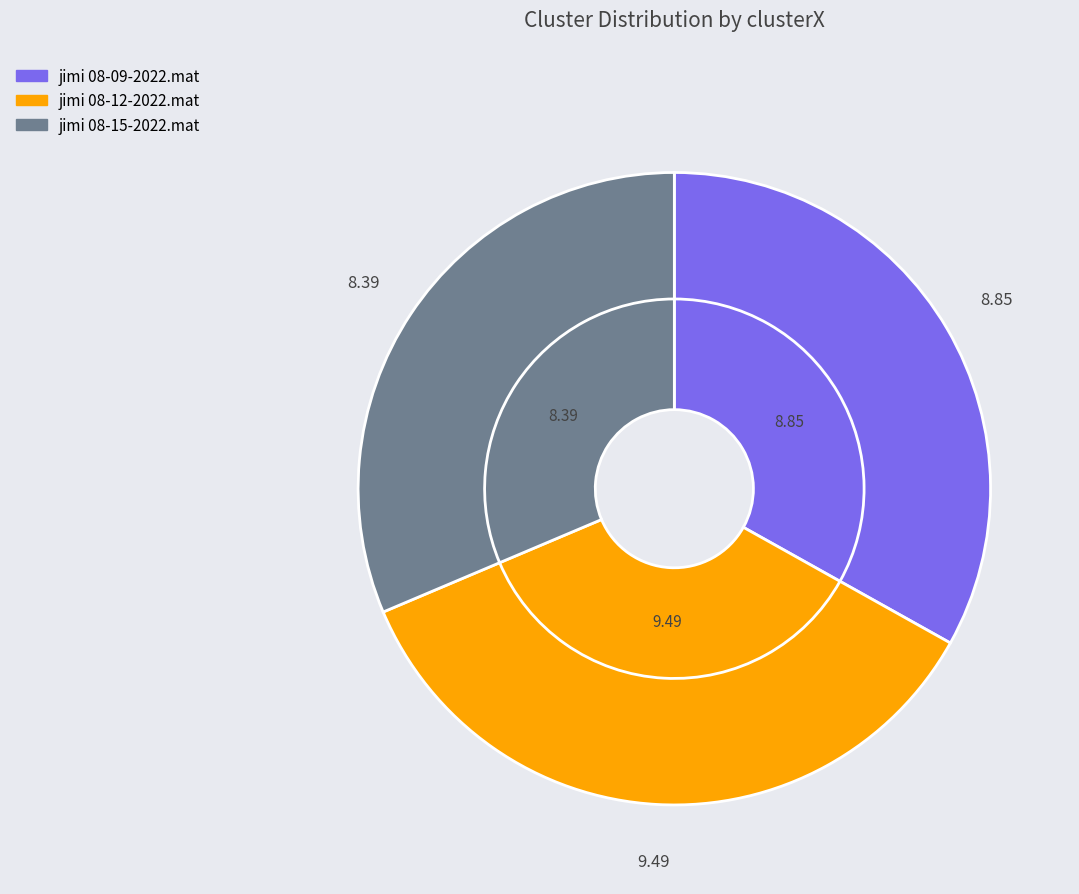

Which slice is the largest?

jimi 08-12-2022.mat